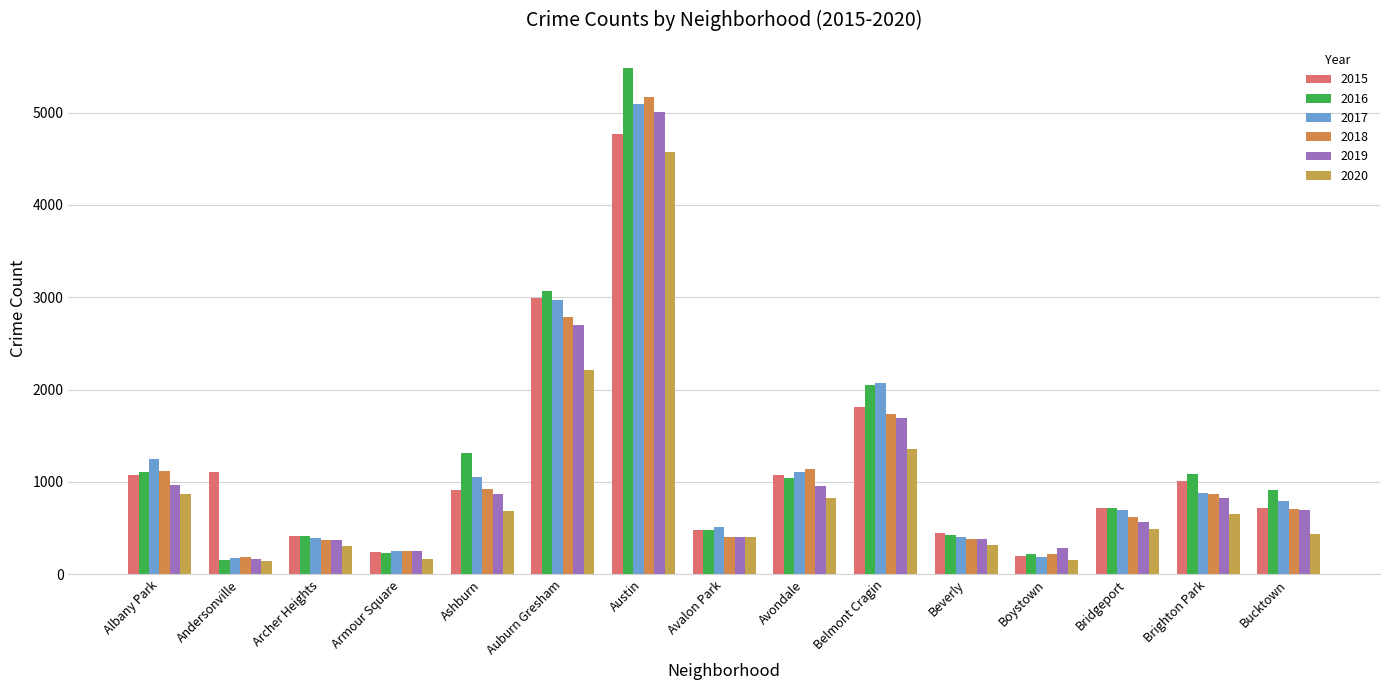

What are all the series names shown in the legend?

2015, 2016, 2017, 2018, 2019, 2020